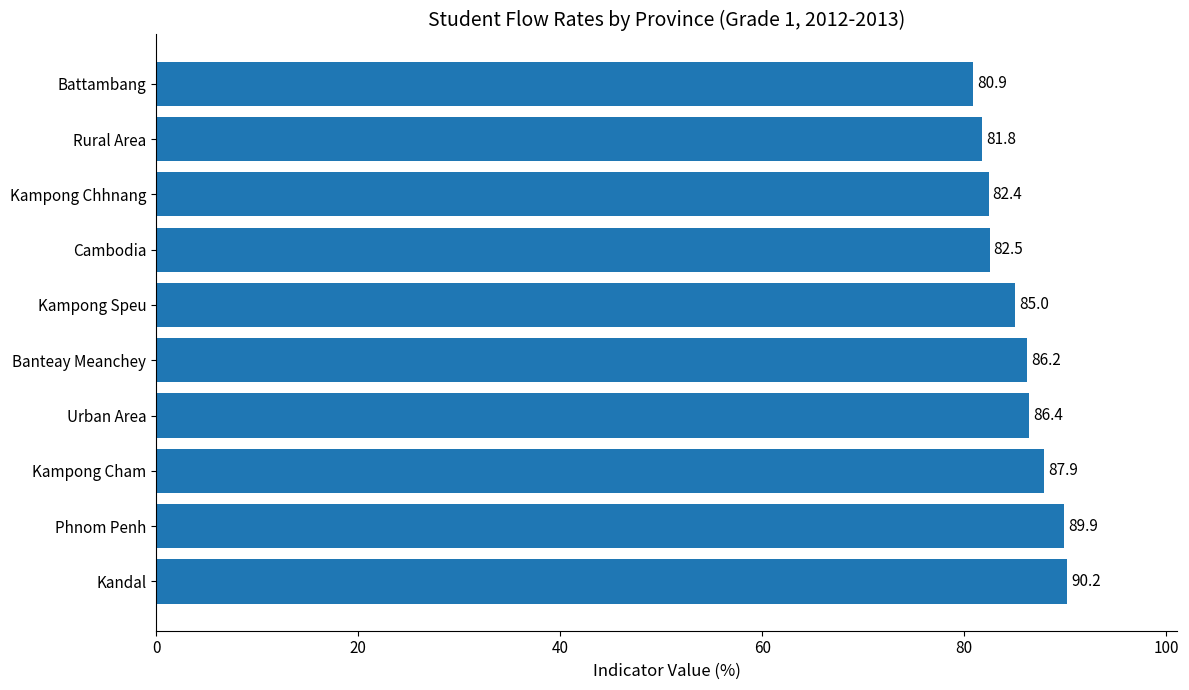

True or false: the data shows 34.9 at Rural Area.

False